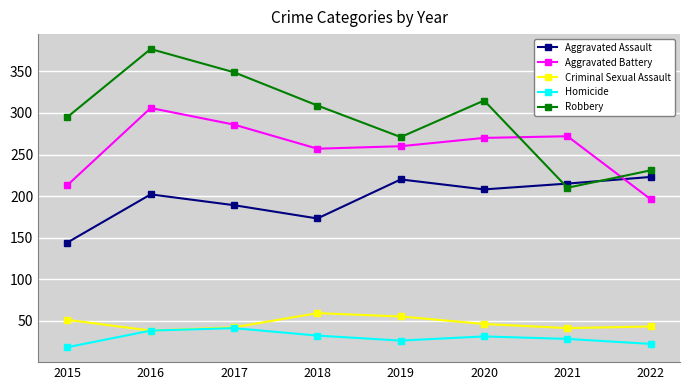

Which series changed the most between 2015 and 2019?

Aggravated Assault